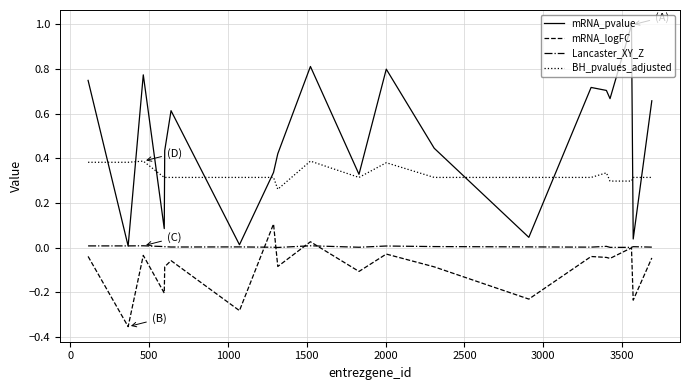

What is the sum of all BH_pvalues_adjusted values?

6.6